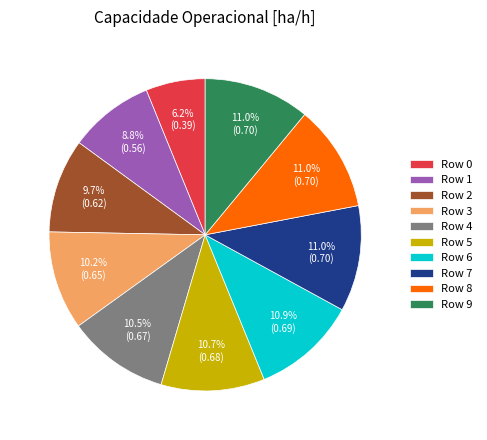

Which slice is the smallest?

Row 0